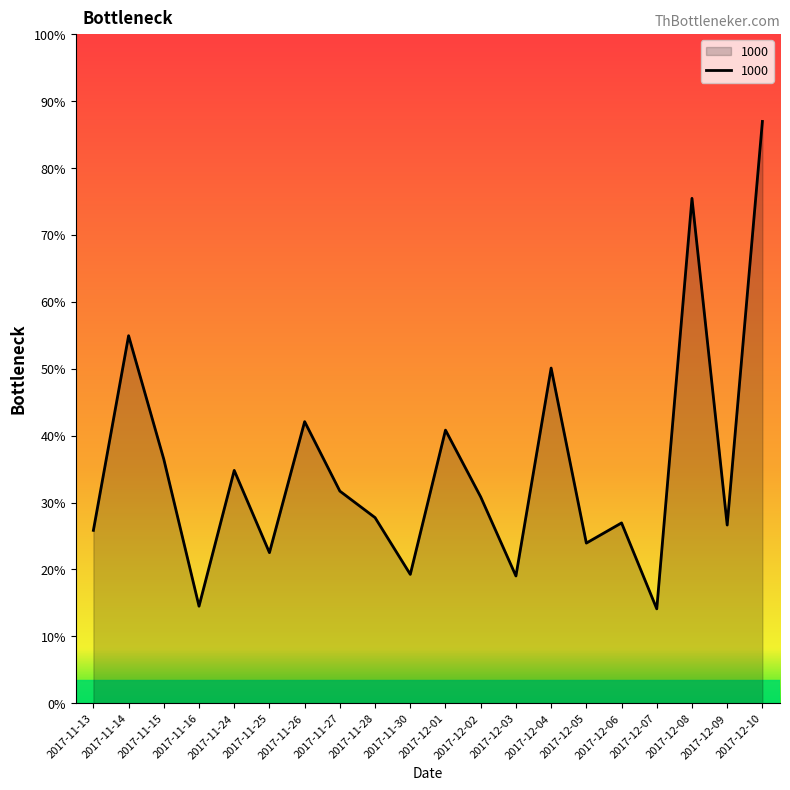

List the labels in order of value, smallest first.

2017-12-07, 2017-11-16, 2017-12-03, 2017-11-30, 2017-11-25, 2017-12-05, 2017-11-13, 2017-12-09, 2017-12-06, 2017-11-28, 2017-12-02, 2017-11-27, 2017-11-24, 2017-11-15, 2017-12-01, 2017-11-26, 2017-12-04, 2017-11-14, 2017-12-08, 2017-12-10